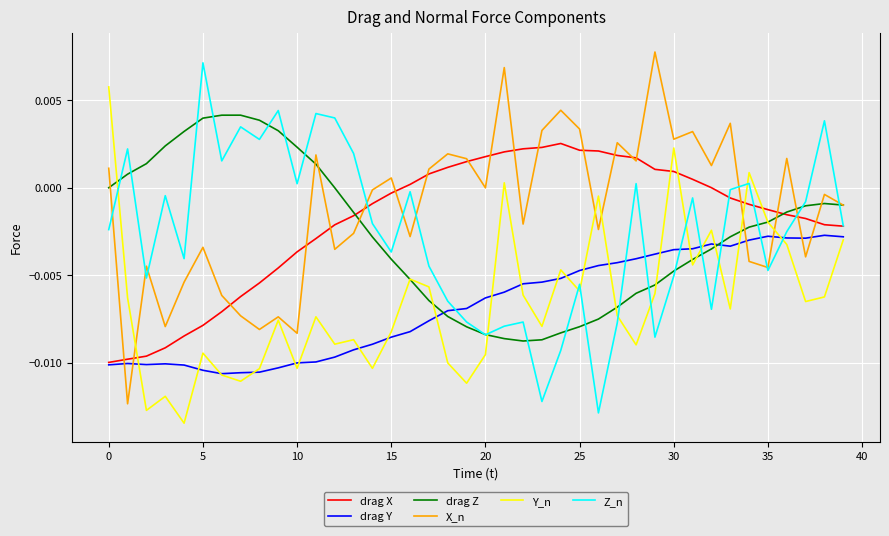

True or false: drag Y and X_n cross at least once.

True